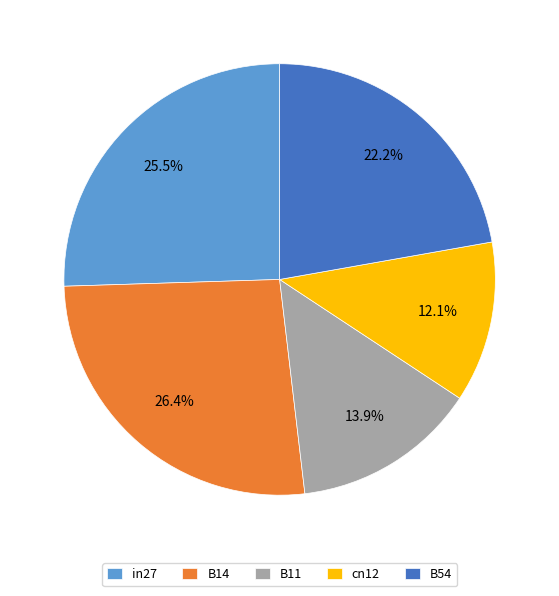

True or false: cn12 accounts for 12% of the total.

True